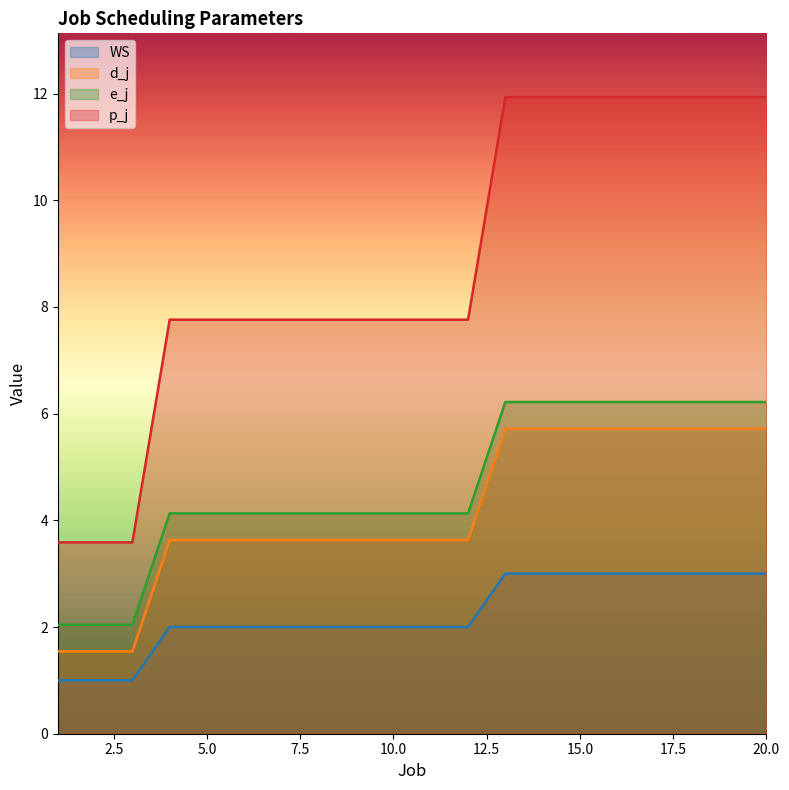

At which label does e_j first exceed 4?

4